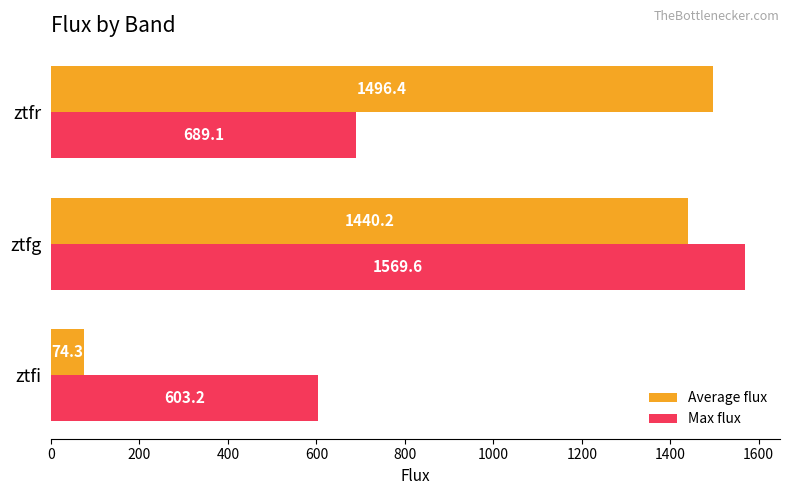

True or false: Max flux has a value of 1569.6 at ztfg.

True